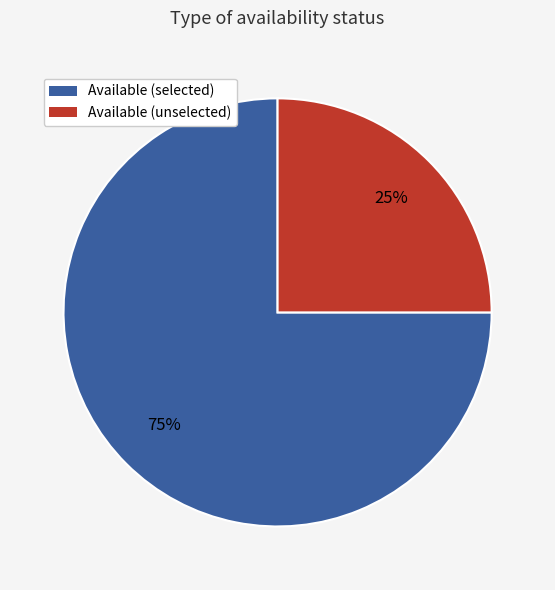

To the nearest percent, what portion does Available (selected) represent?

75%